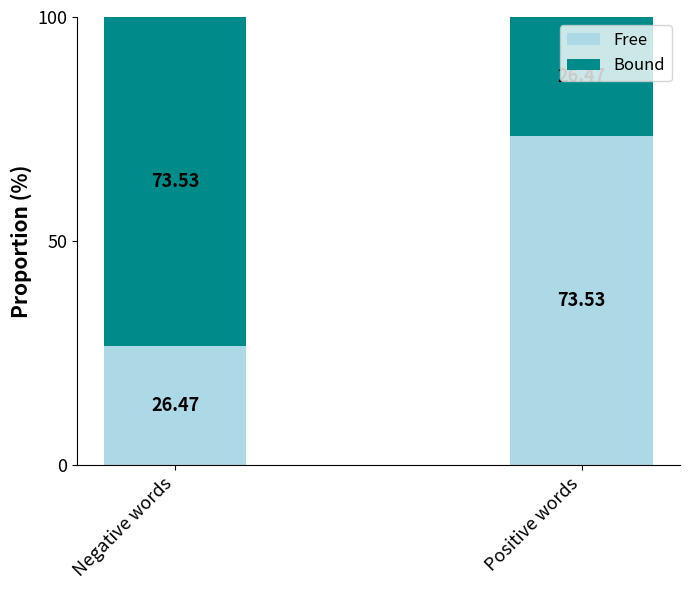

Where does the Free series first go above 73?

Positive words